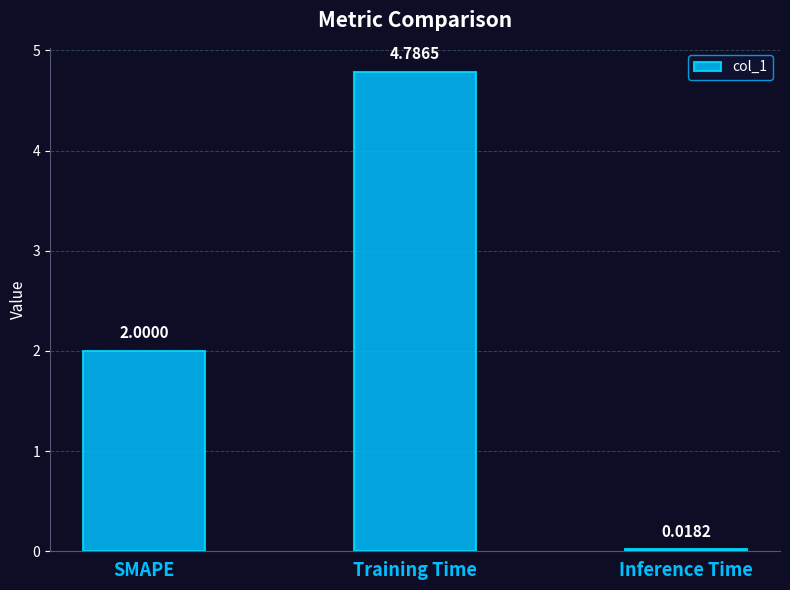

Which category has the lowest value across all series?

Inference Time